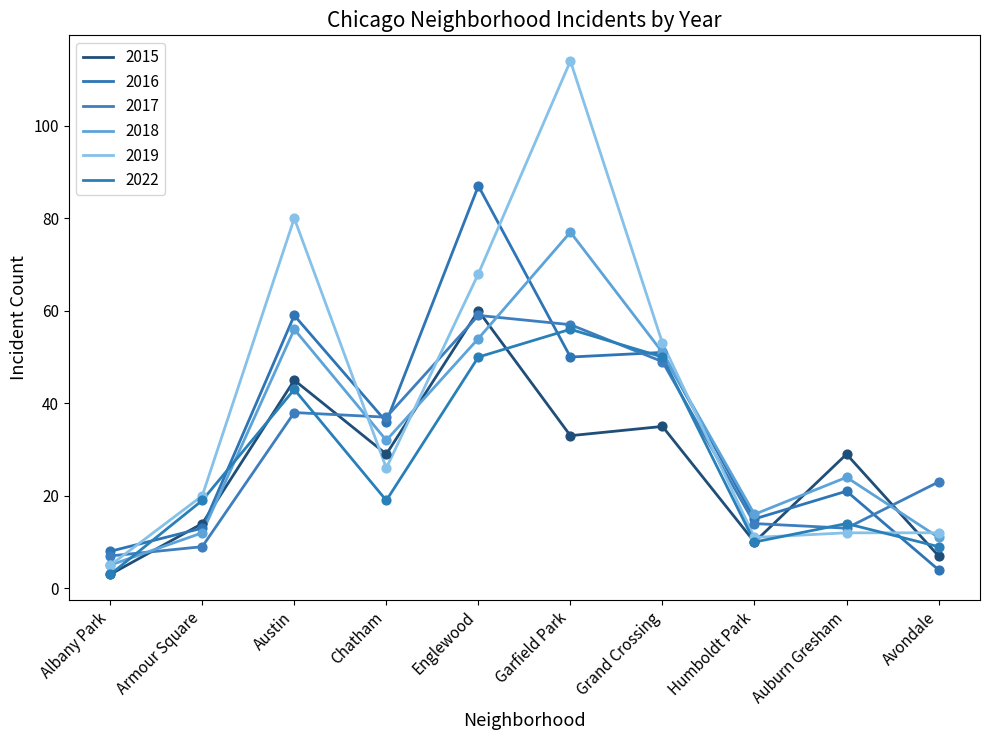

Is the value of 2015 at Humboldt Park greater than the value of 2022 at Chatham?

No